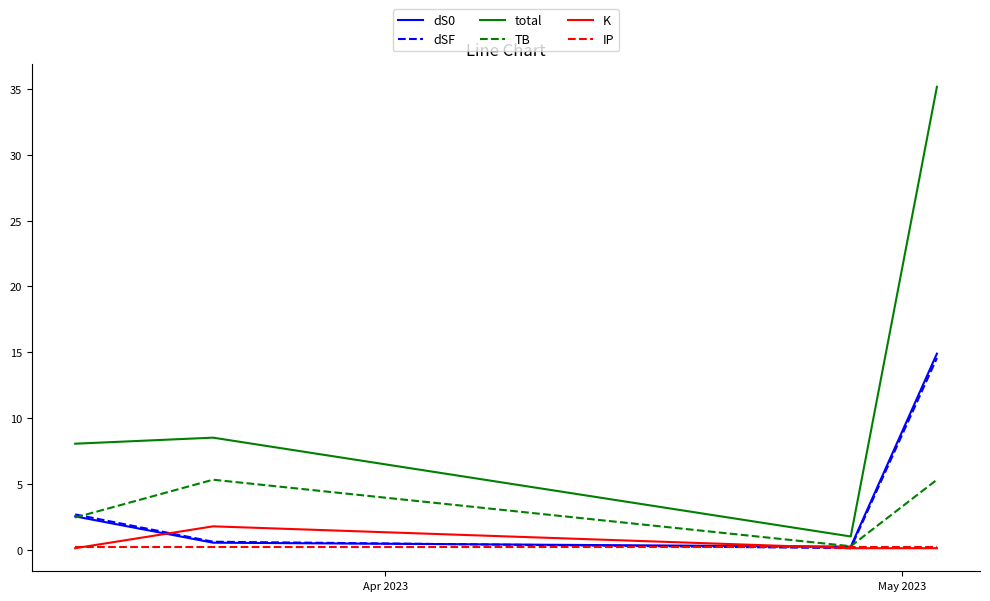

How many interior local peaks does the K series have?

1